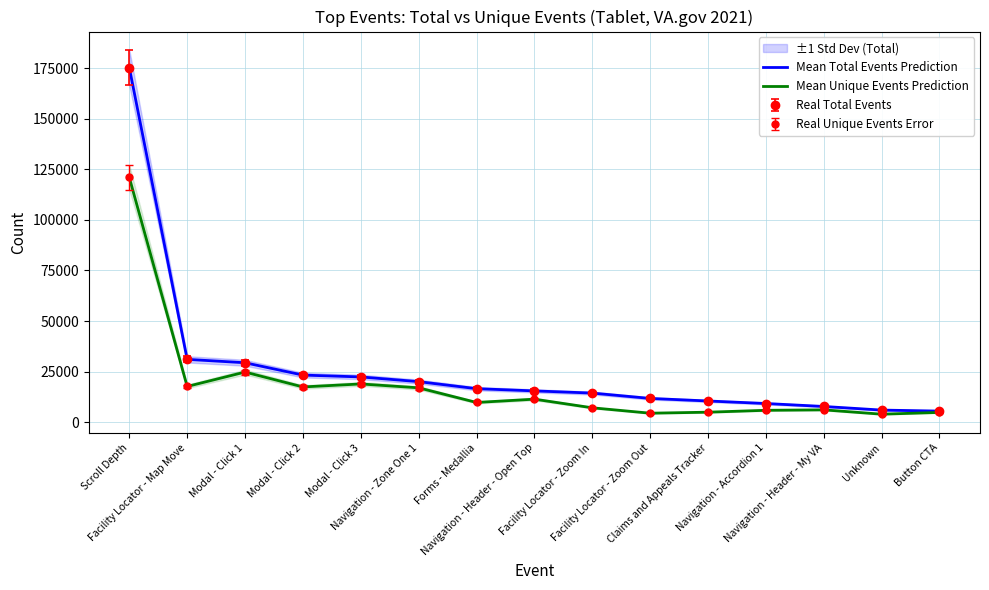

Which series changed the most between Scroll Depth and Modal - Click 1?

Mean Total Events Prediction